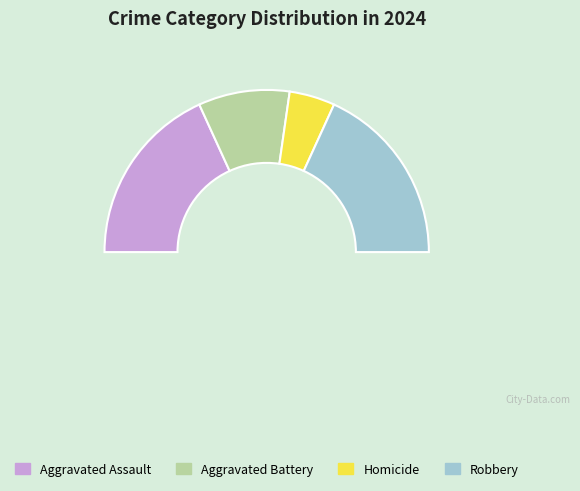

What is the change in value from Homicide to Robbery?

+3